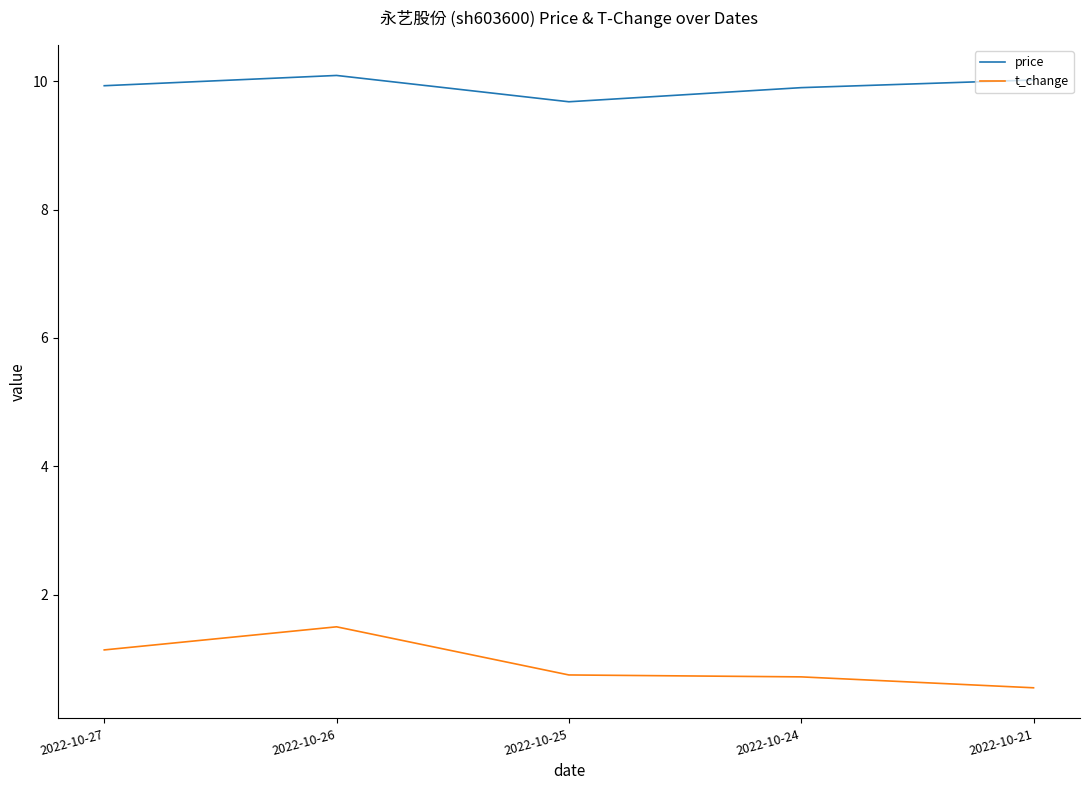

Rank the series by their maximum value, from lowest to highest.

t_change, price